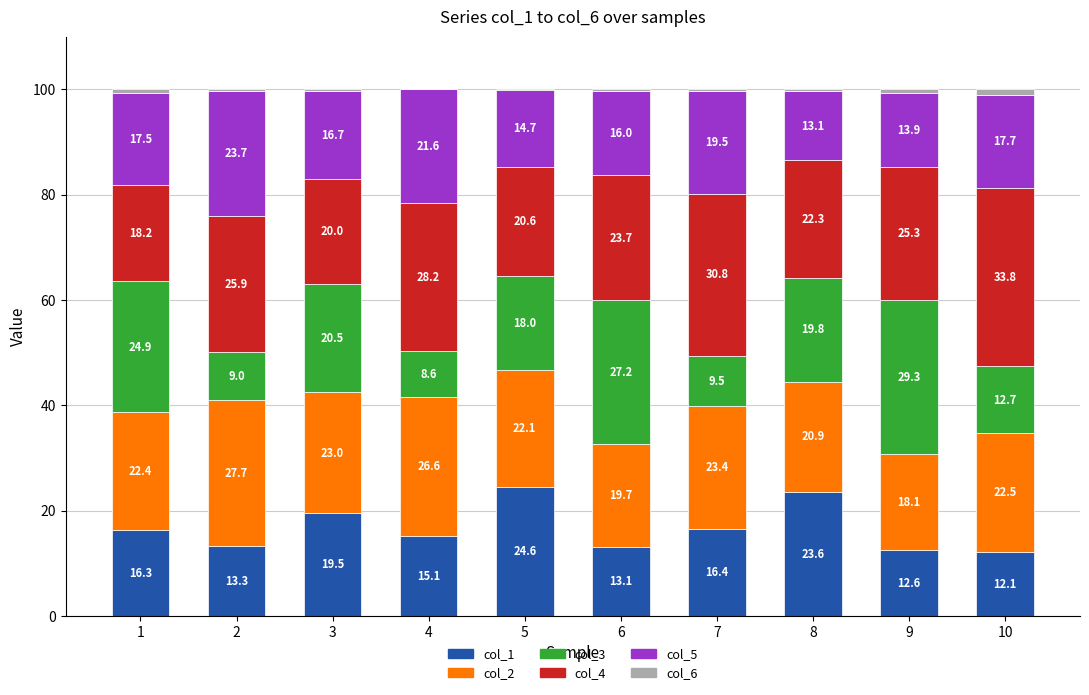

Are the bars grouped side by side (vs. stacked)?

No